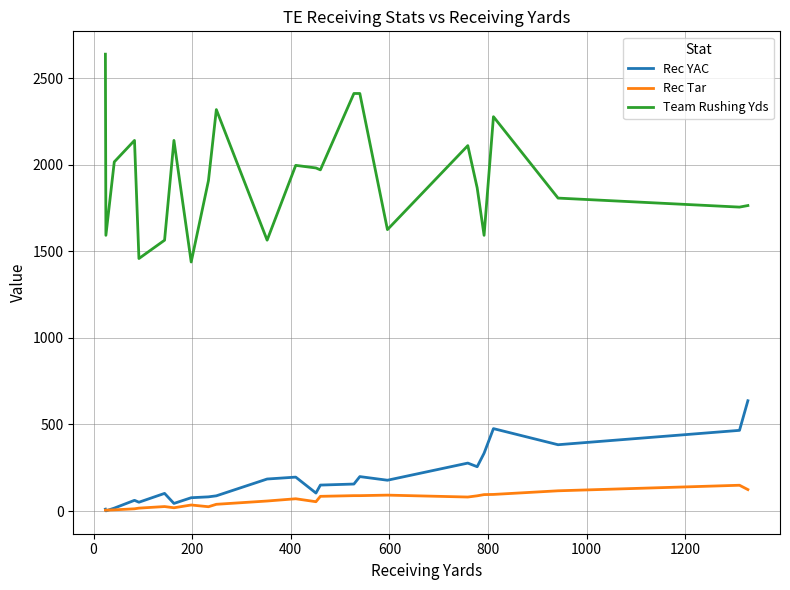

What is the maximum value for Rec YAC?

637